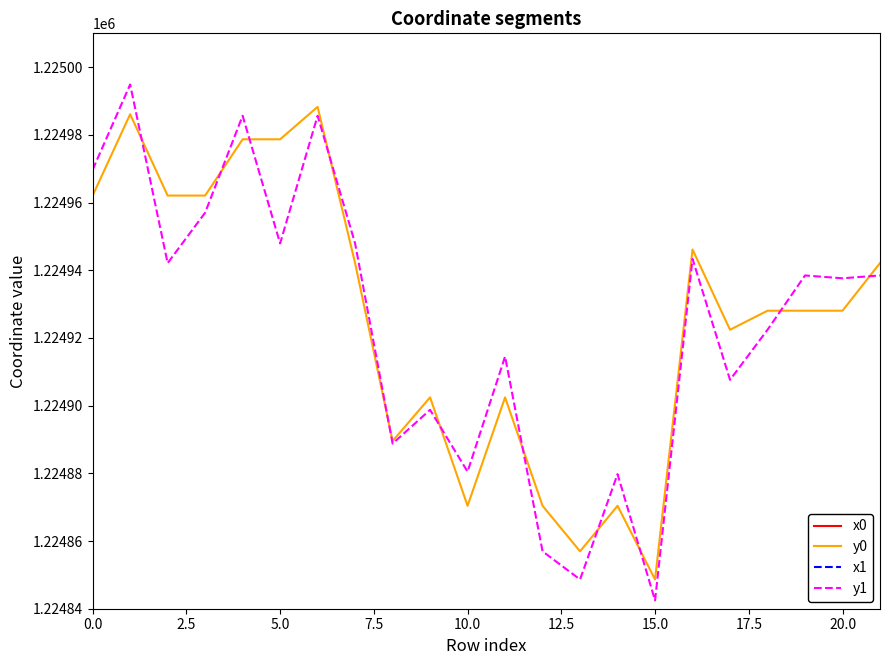

What is the lowest value of the y1 series?

1224842.4